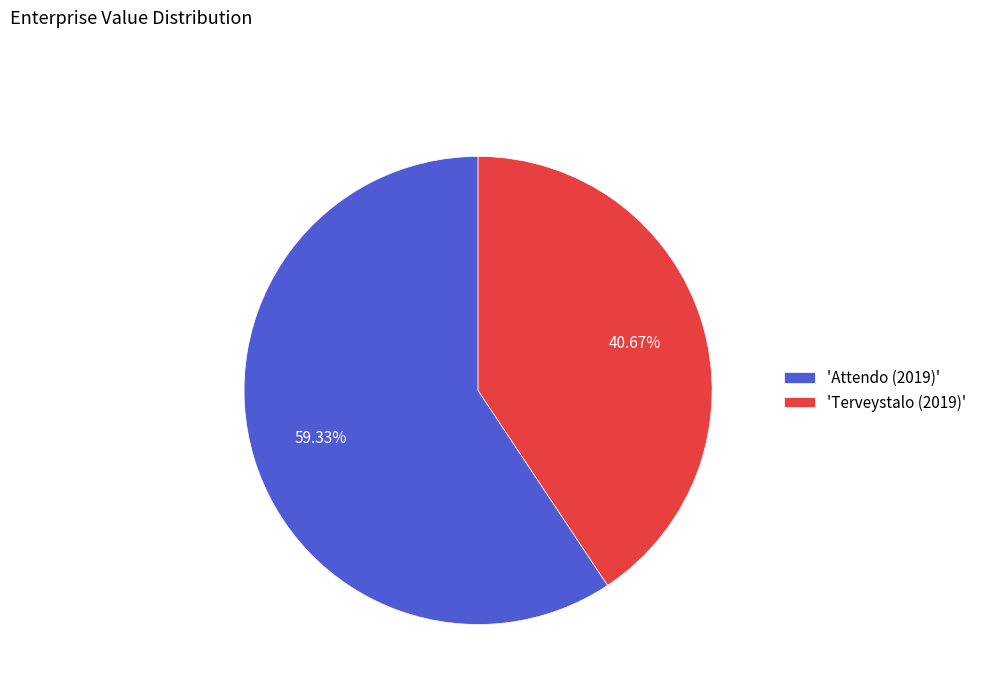

Combined, do 'Terveystalo (2019)' and 'Attendo (2019)' account for over 50%?

Yes